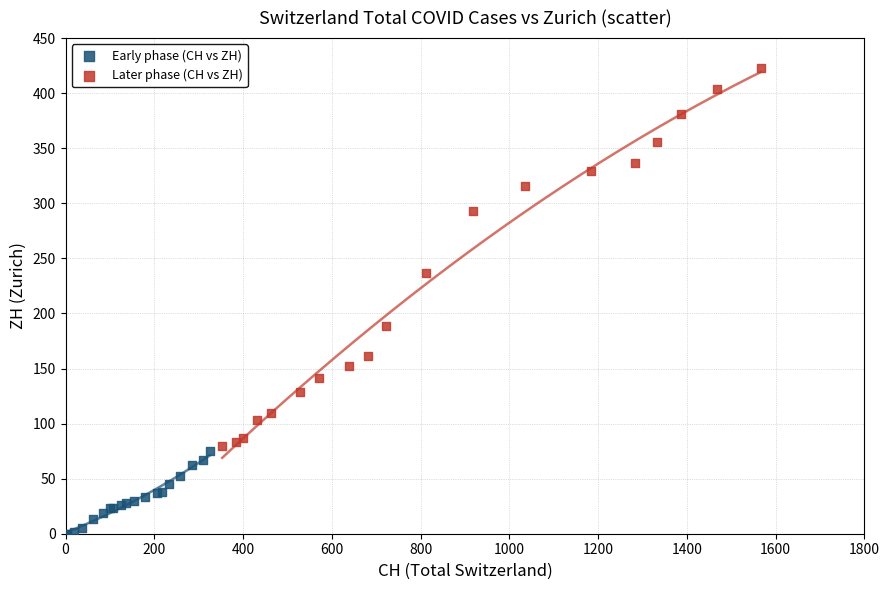

What are all the series names shown in the legend?

Early phase (CH vs ZH), Later phase (CH vs ZH)